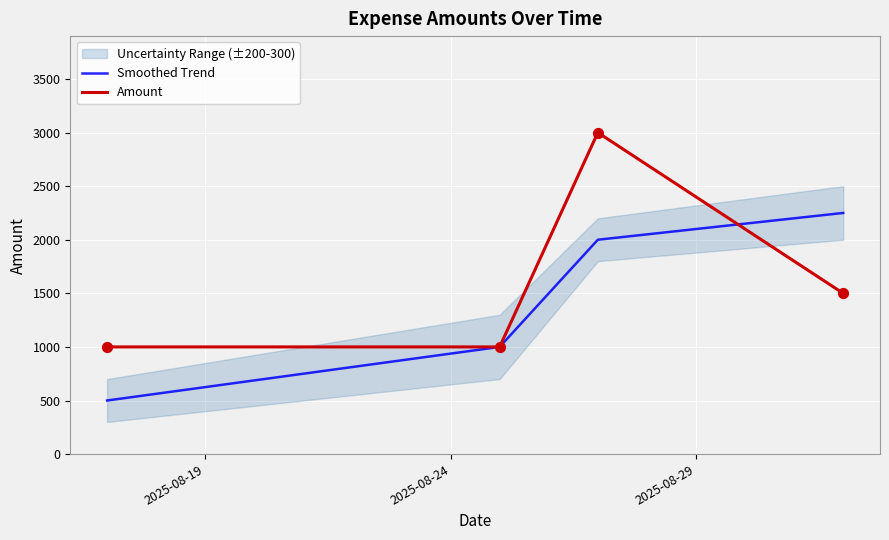

What is the maximum value for Amount?

3000